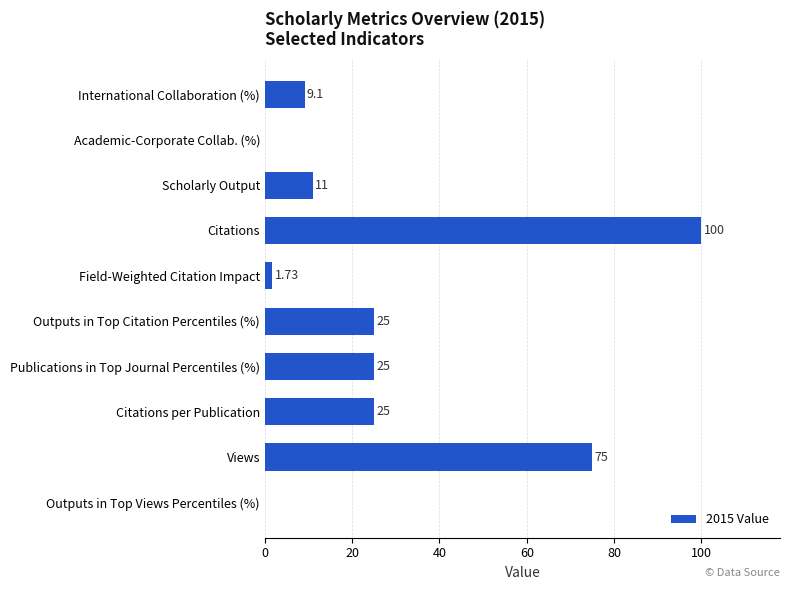

Between Citations and Scholarly Output, which is larger?

Citations